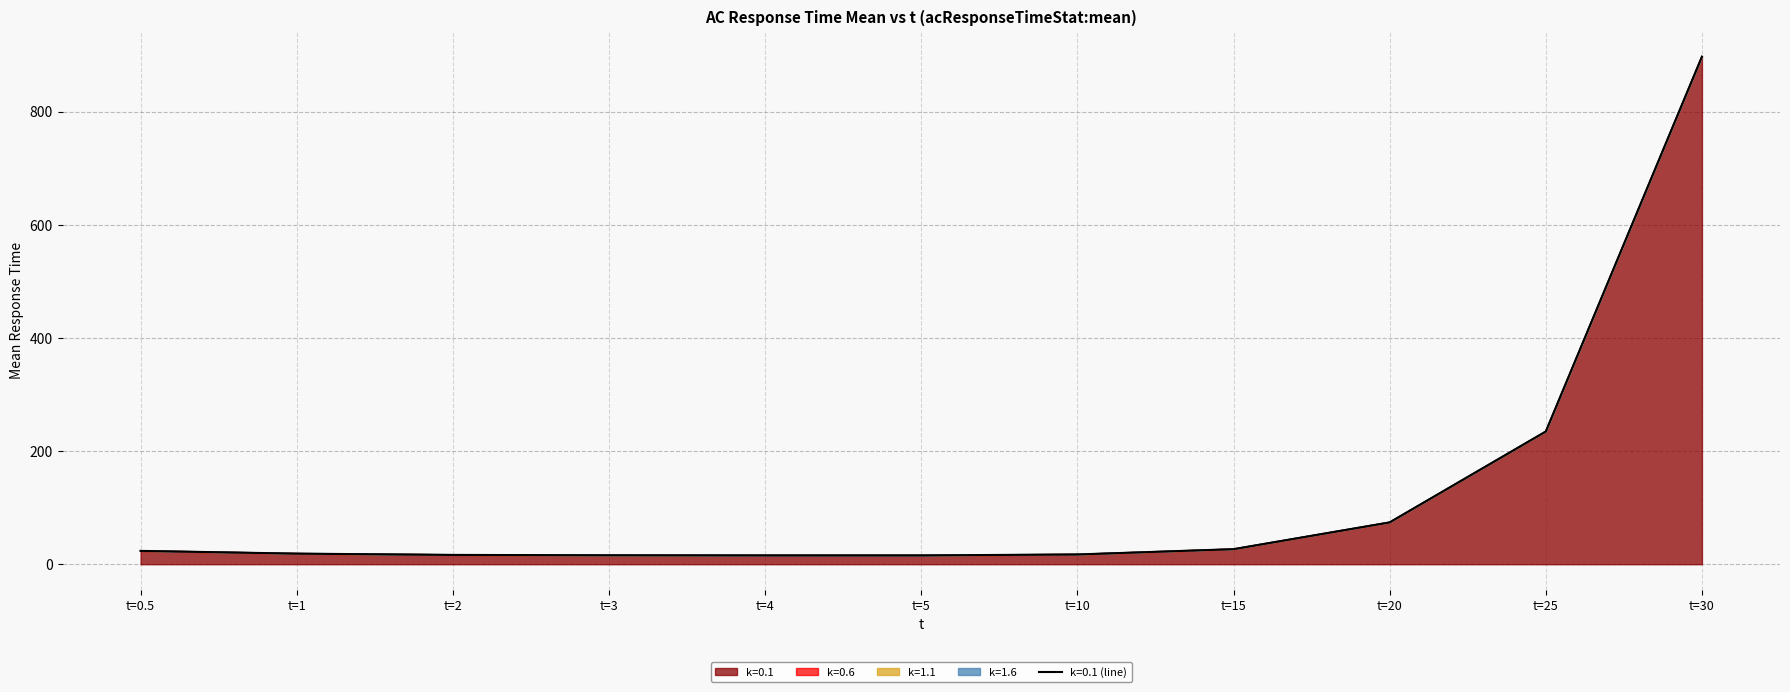

What are all the series names shown in the legend?

k=0.1, k=0.6, k=1.1, k=1.6